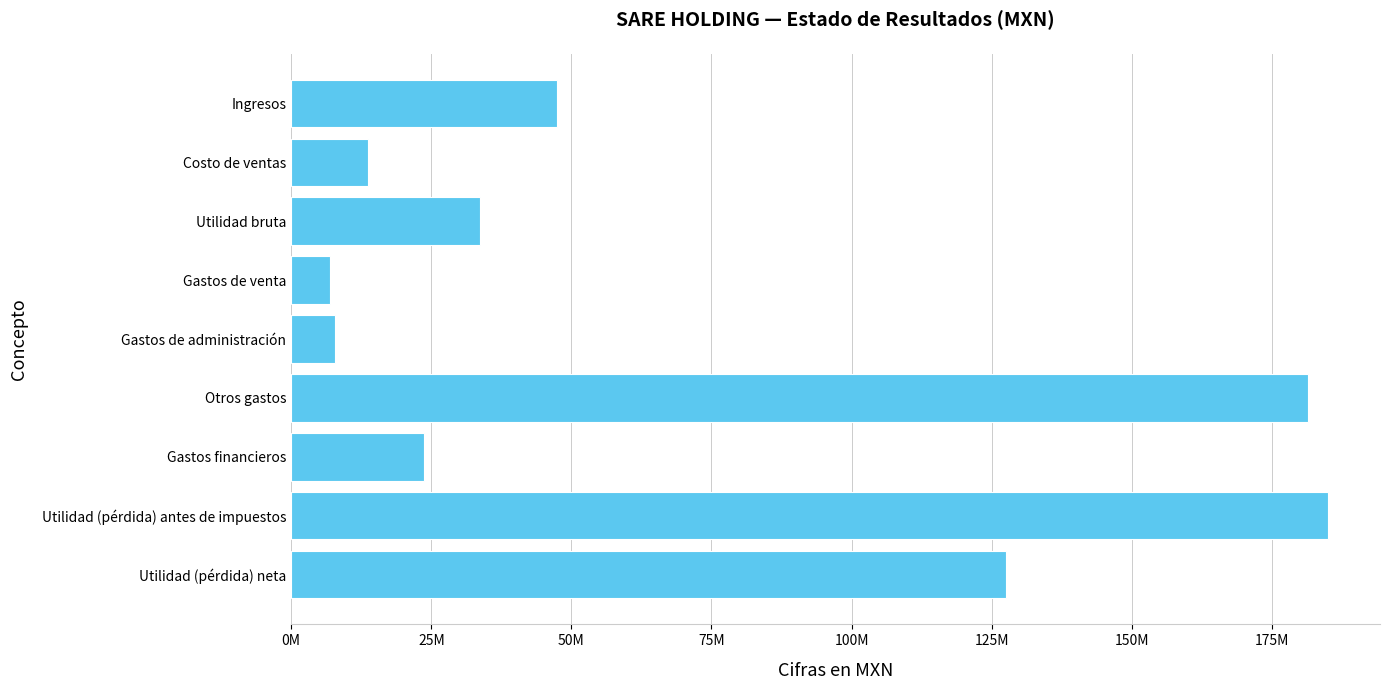

At which label is the value closest to 95983500?

Utilidad (pérdida) neta